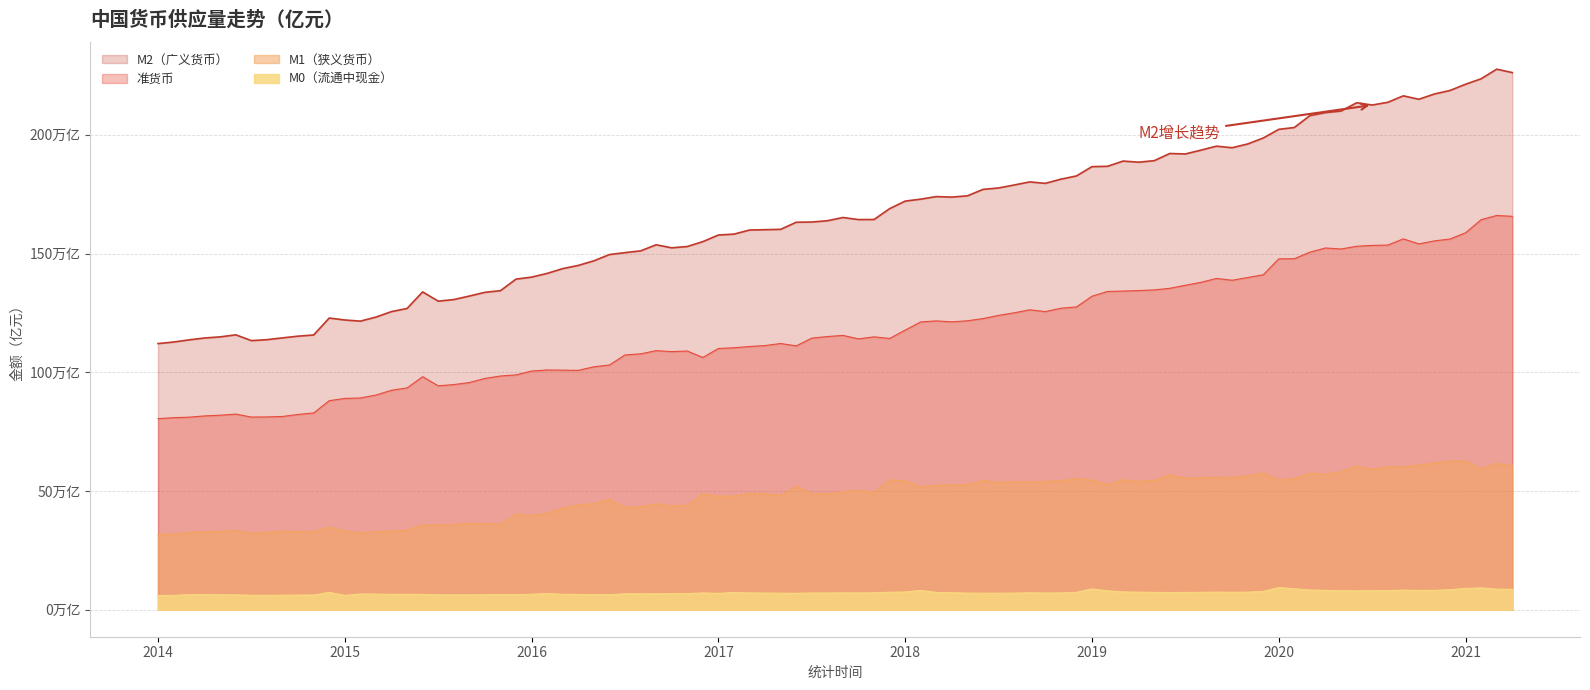

True or false: M2（广义货币） has more than 2 interior local peaks.

True